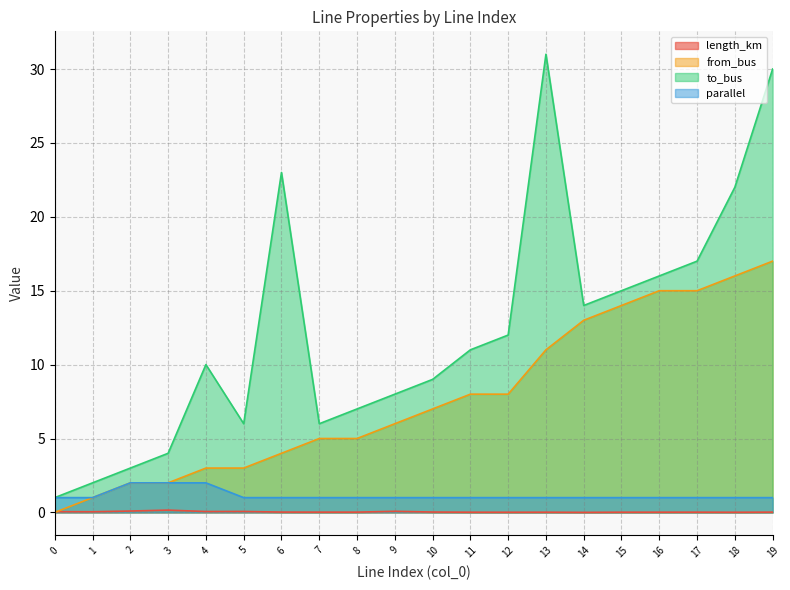

Between 1 and 13, which series saw the biggest shift?

to_bus